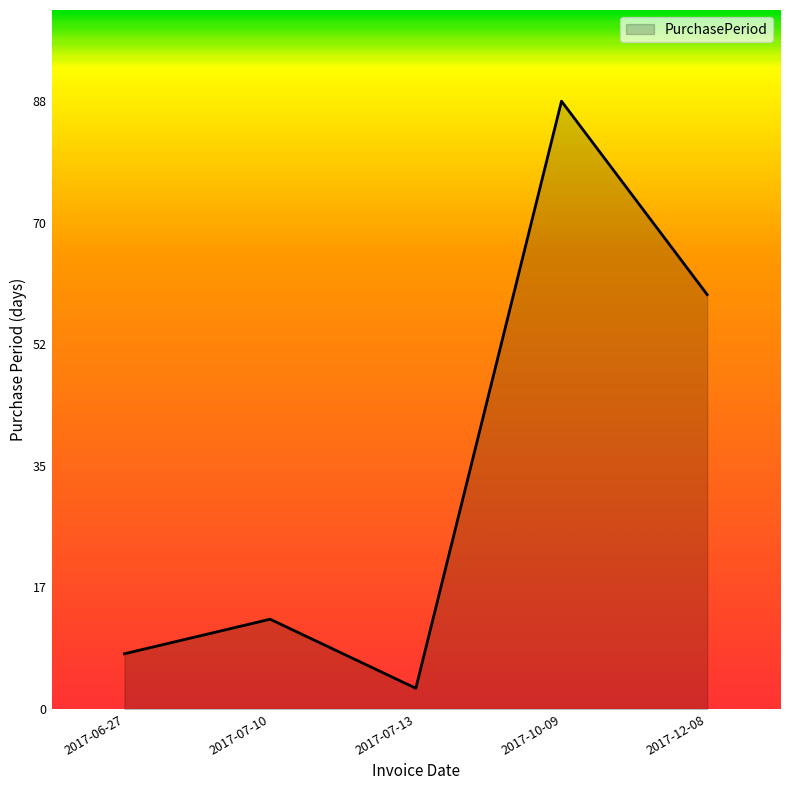

Reading left to right, list all the values displayed in this chart.

2017-06-27=8	2017-07-10=13	2017-07-13=3	2017-10-09=88	2017-12-08=60